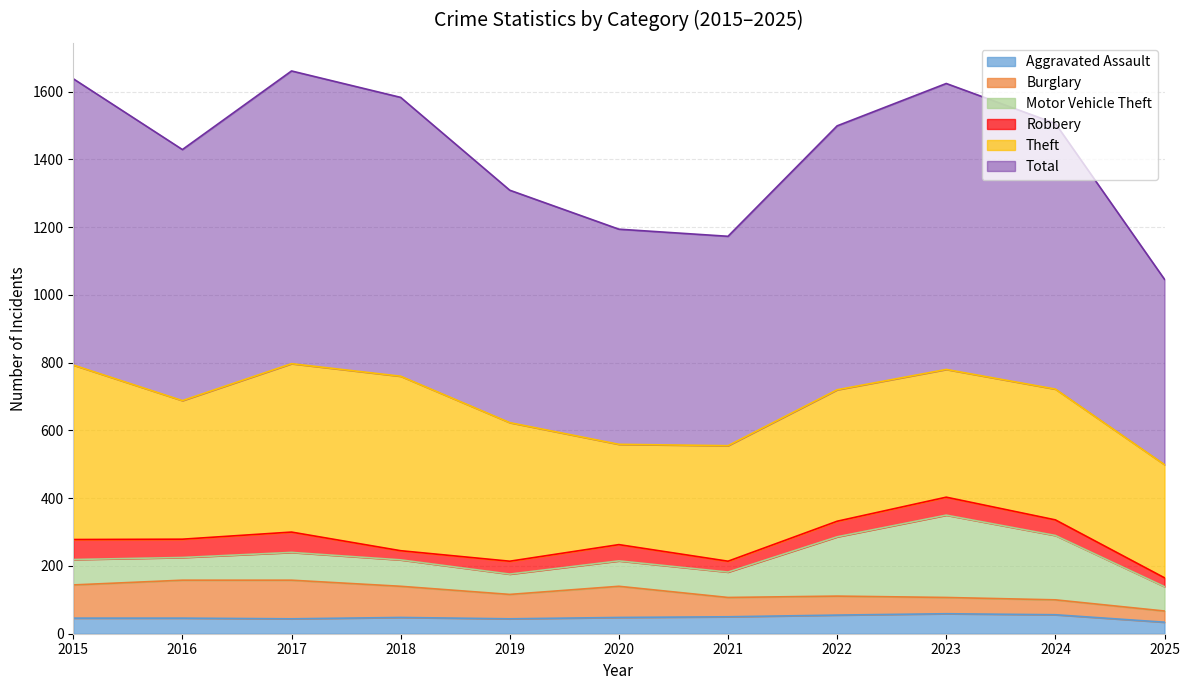

How many lines are shown in the chart?

6